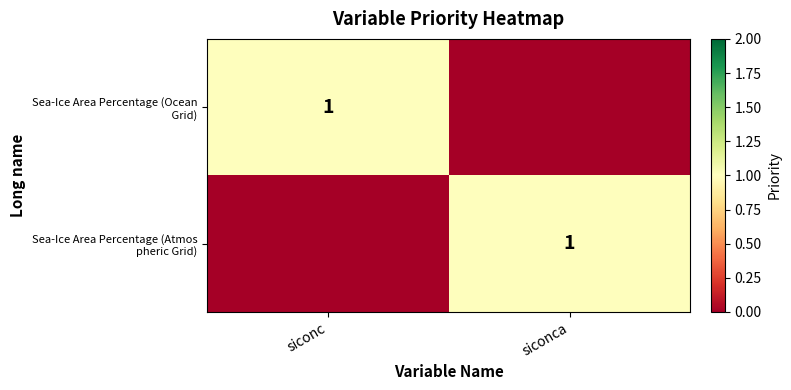

What is the difference between the Sea-Ice Area Percentage (Ocean Grid) values at siconc and siconca?

1